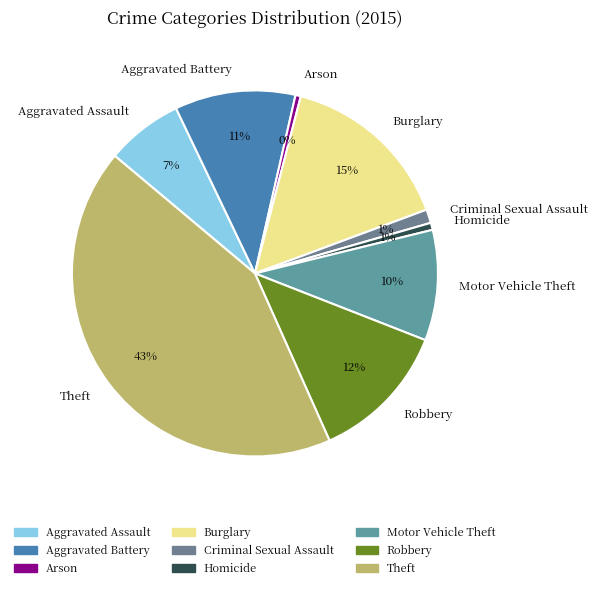

What percentage is the Homicide slice, to the nearest percent?

1%